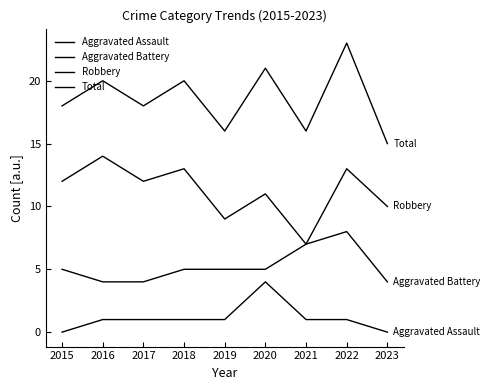

Is this an area chart (filled region under the line)?

No